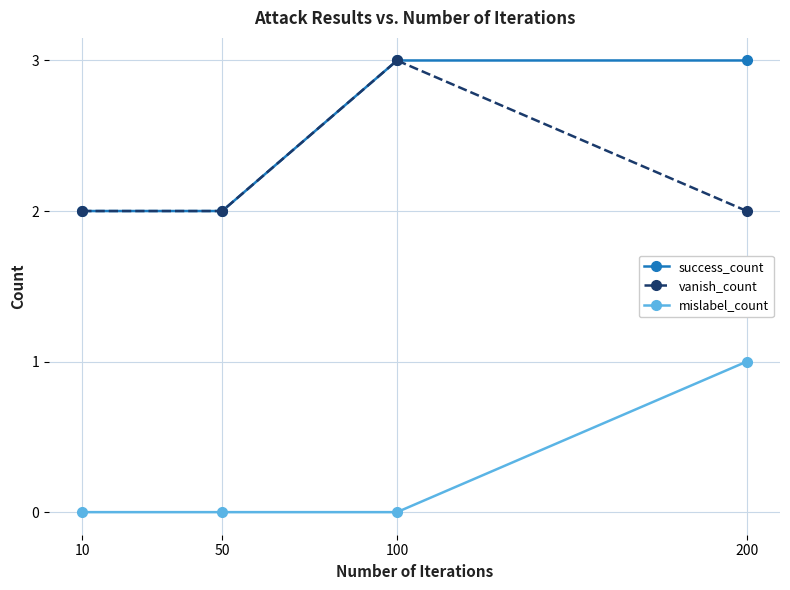

True or false: success_count and mislabel_count cross at least once.

False